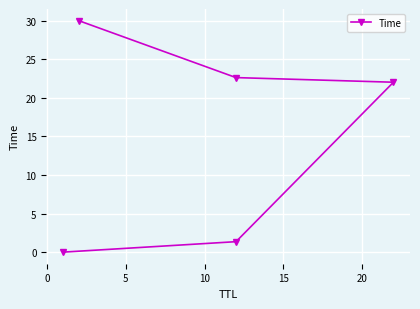

Approximately how many times larger is the value at 15 compared to 0?

22.1